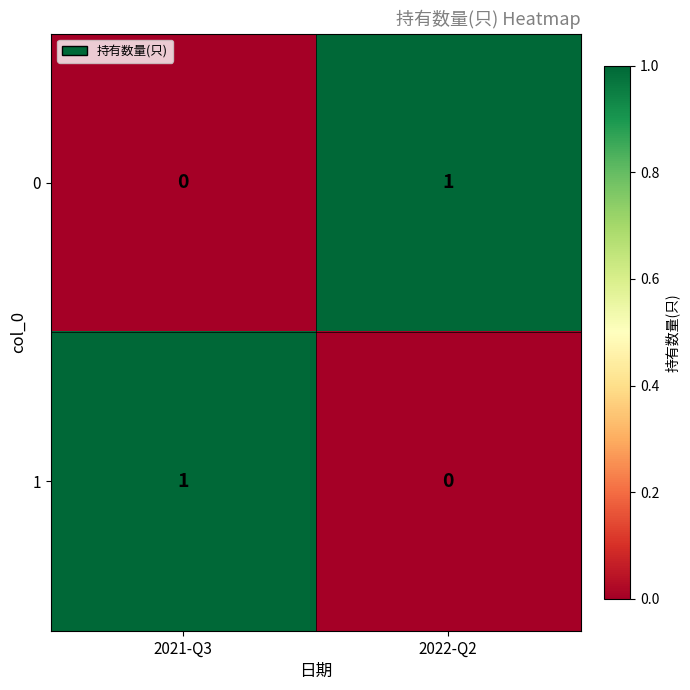

Where is 1 nearest to the value 0?

2022-Q2